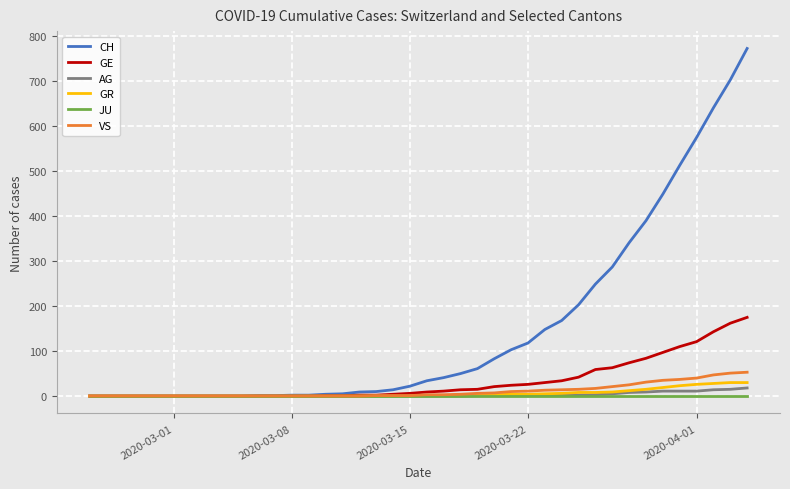

Which series has the largest total across all categories?

CH